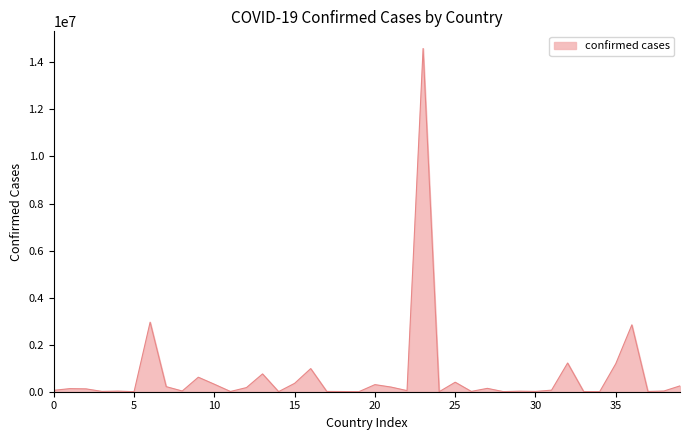

What is the maximum value shown in the chart?

14590678